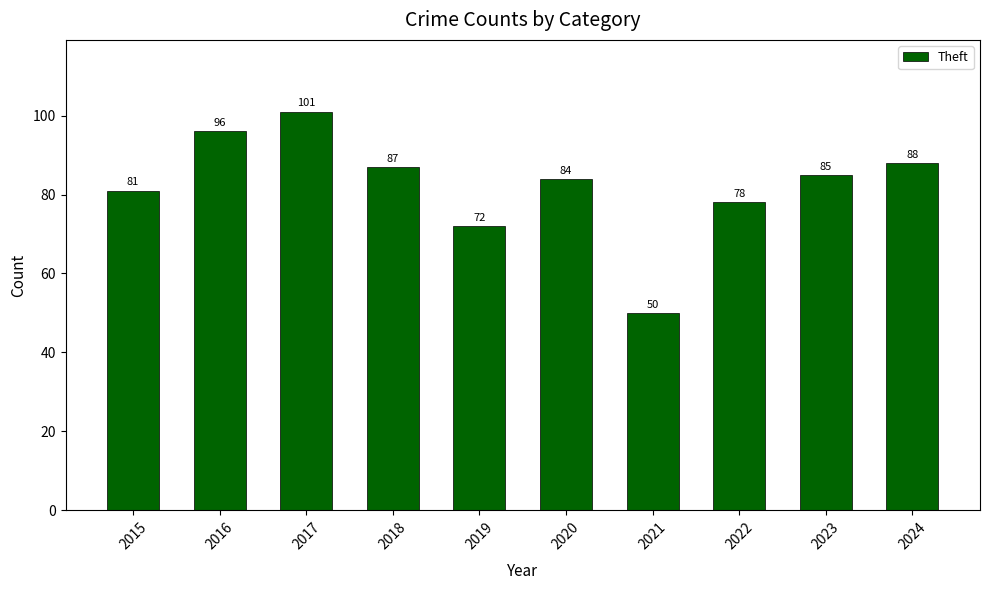

What is the difference between the values at 2022 and 2024?

10